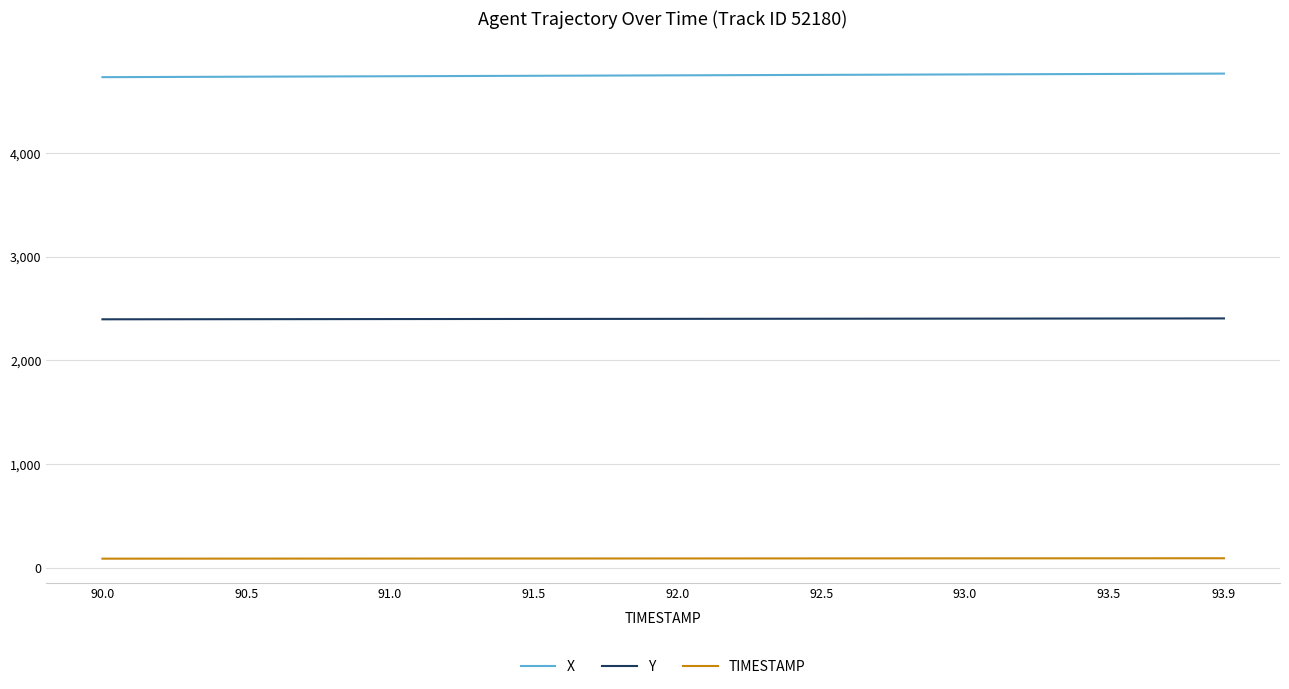

What are all the series names shown in the legend?

X, Y, TIMESTAMP